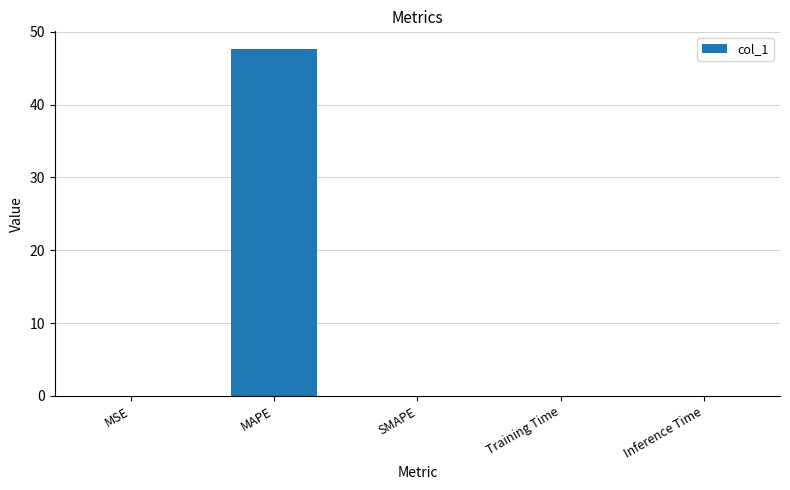

What is the greatest value displayed?

47.7